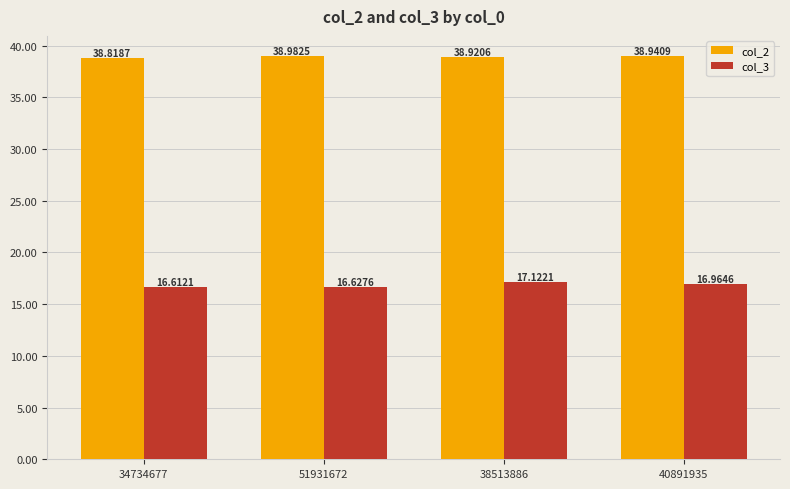

What is the total value across all series at 34734677?

55.4